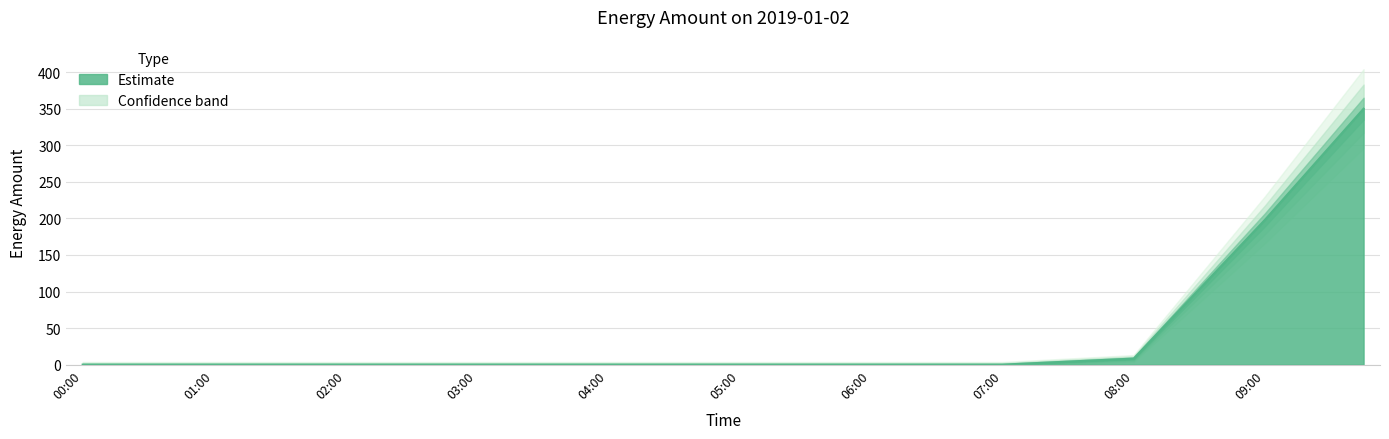

Which has a higher value, 07:15 or 05:00?

07:15